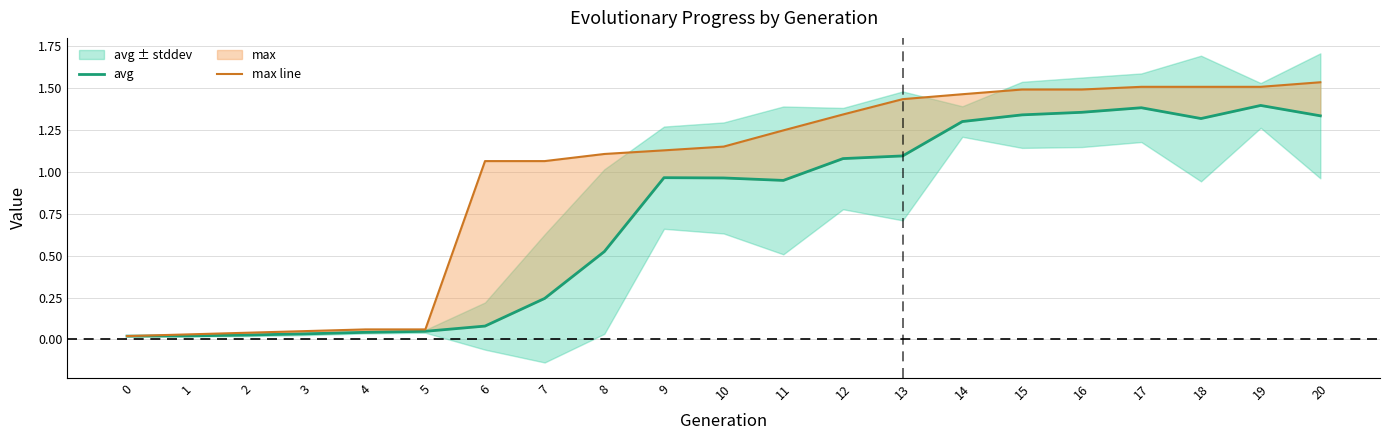

Which has a higher value, 9 or 7?

9